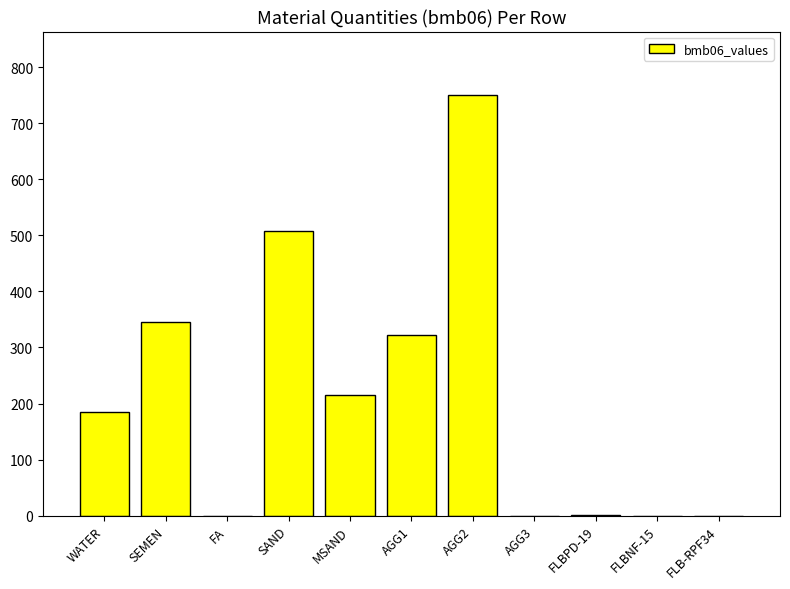

What is the sum of all values?

2327.0